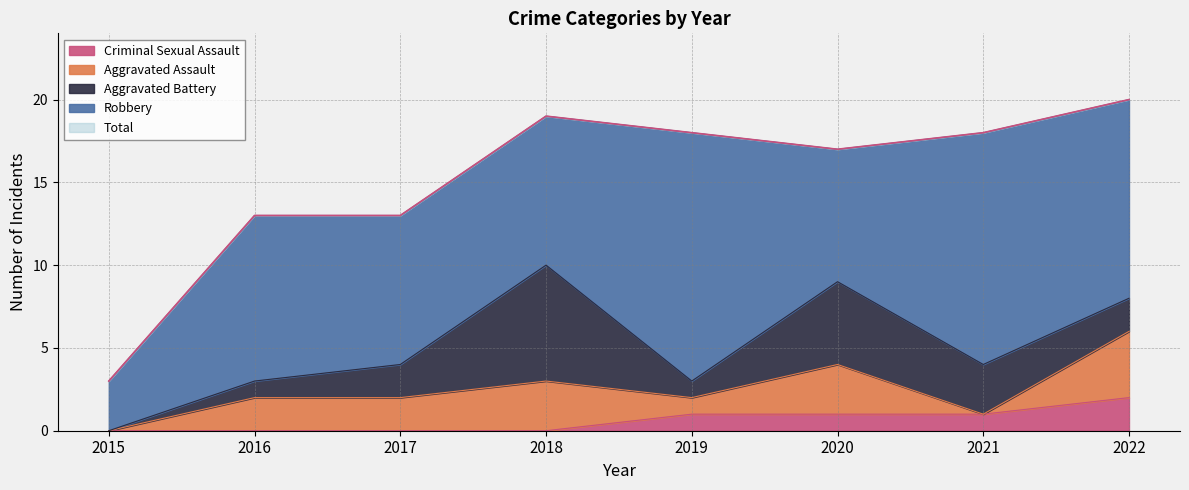

At which label does Aggravated Assault first exceed 2?

2018